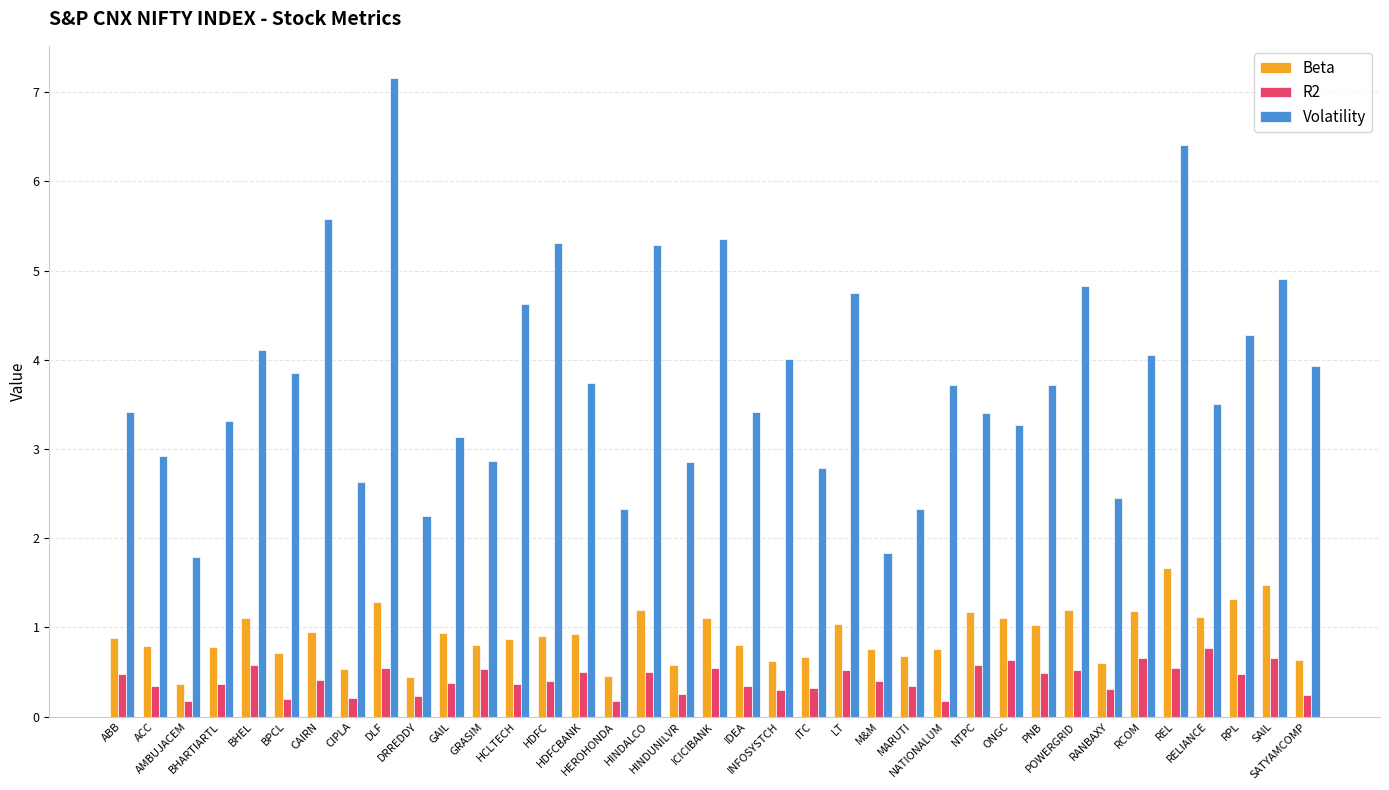

Which series has the largest range (max minus min)?

Volatility